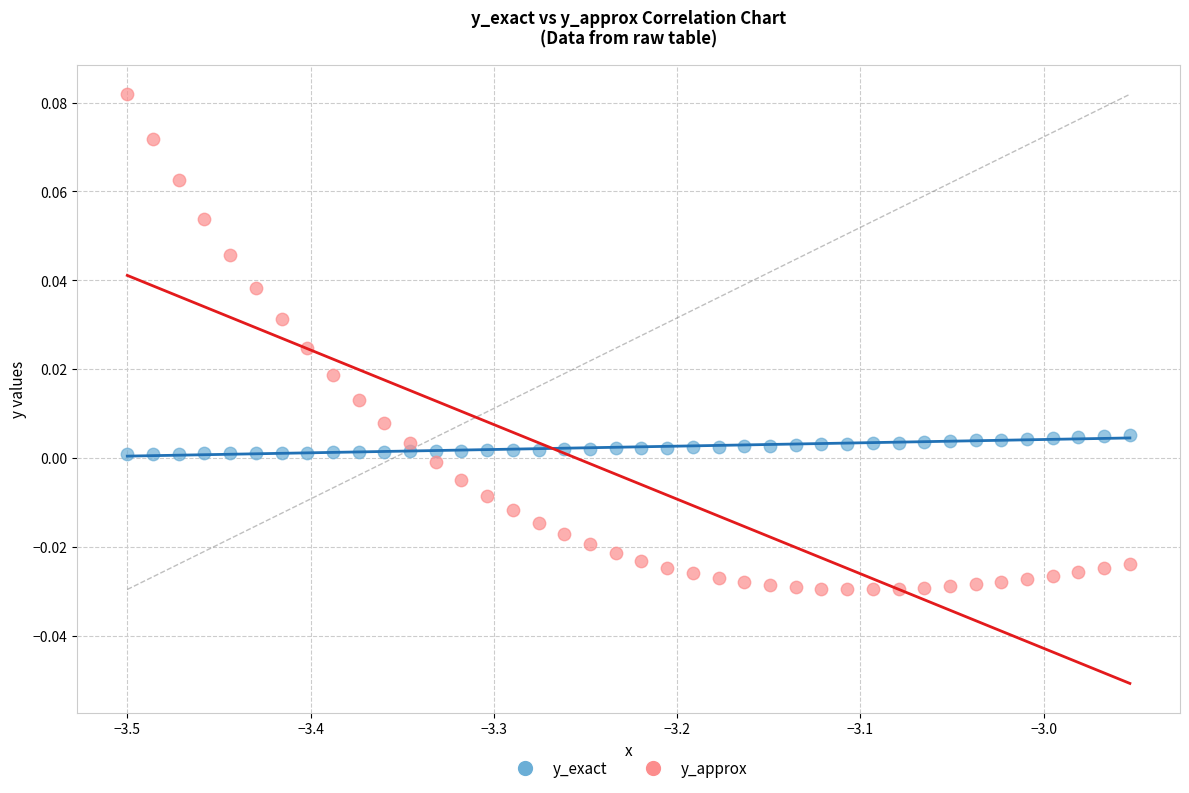

Which series contains the highest Y value?

y_approx